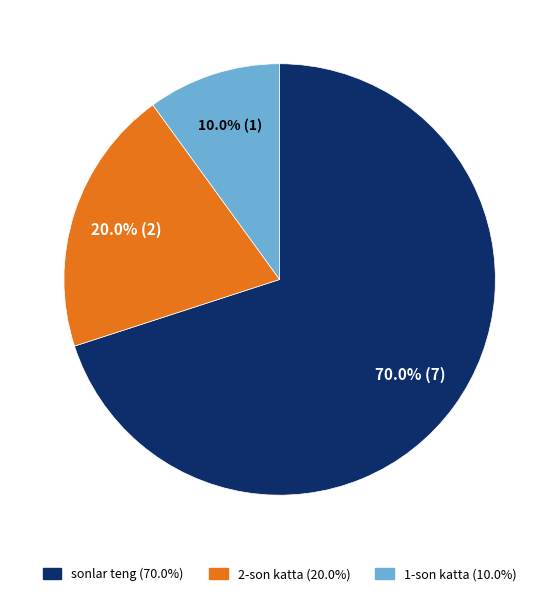

Combined, do 1-son katta and 2-son katta account for over 50%?

No